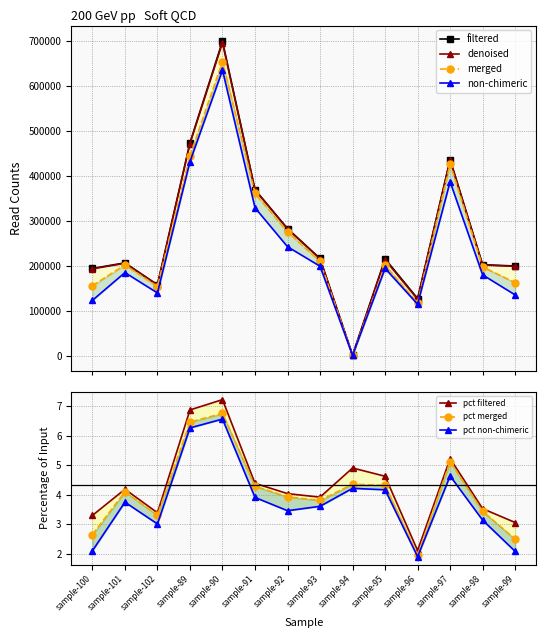

Which series has the largest total across all categories?

filtered